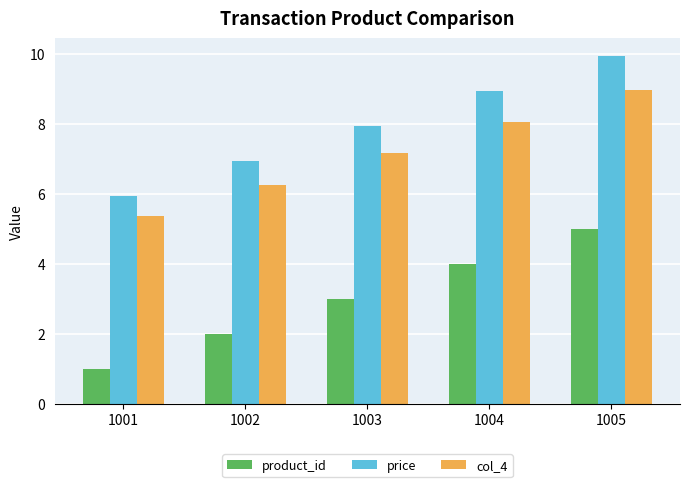

What is the difference between the product_id values at 1005 and 1003?

2.0